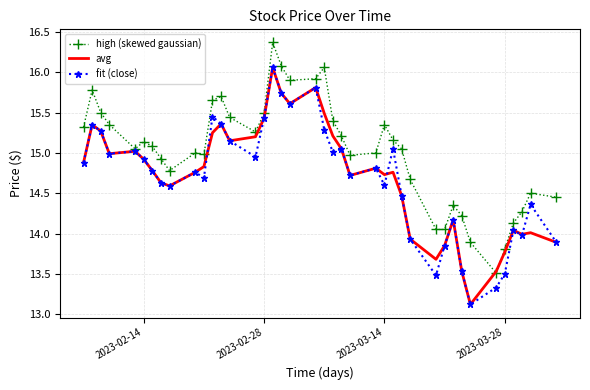

What is the lowest value of the avg series?

13.1